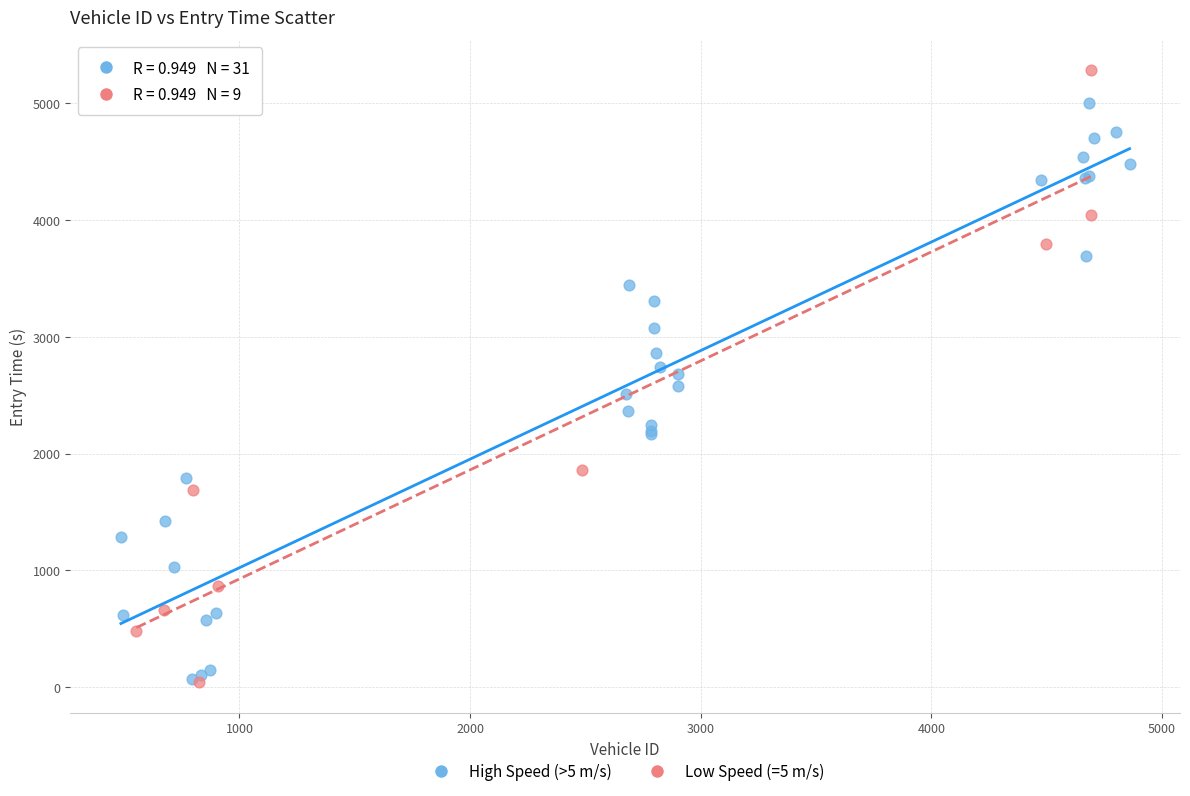

What are all the series names shown in the legend?

High Speed (>5 m/s), Low Speed (=5 m/s)